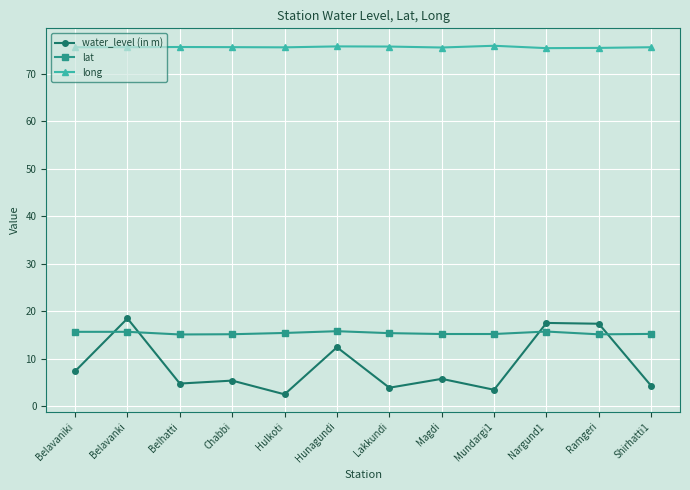

What is the sum of all water_level (in m) values?

103.3